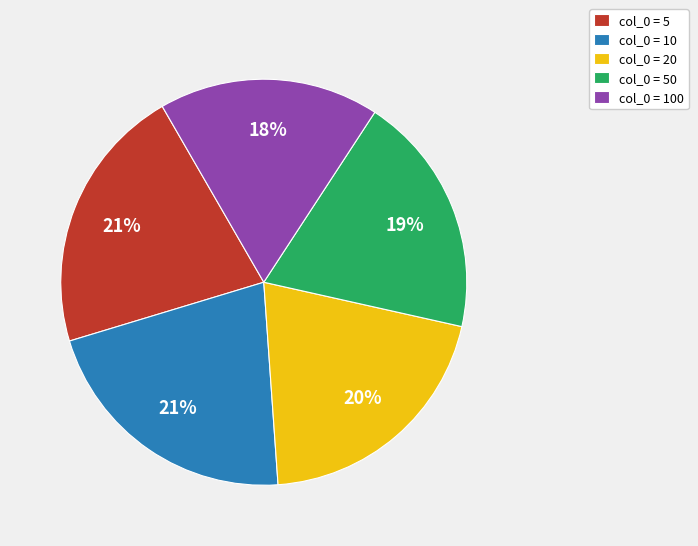

The col_0 = 100 slice represents 18% of the pie. True or false?

True